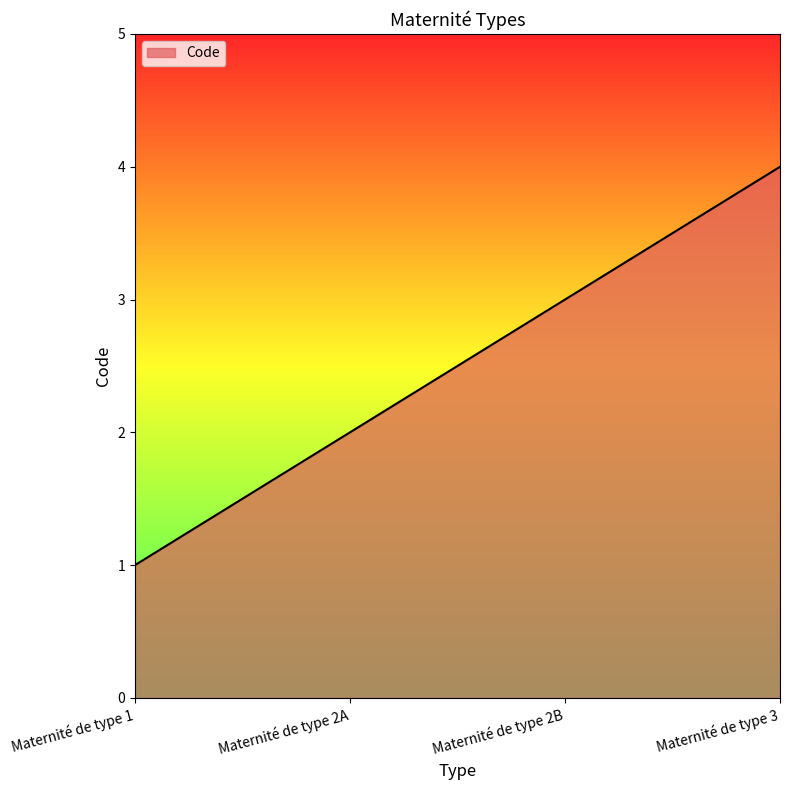

What is the ratio of the value at Maternité de type 2A to the value at Maternité de type 2B?

0.7